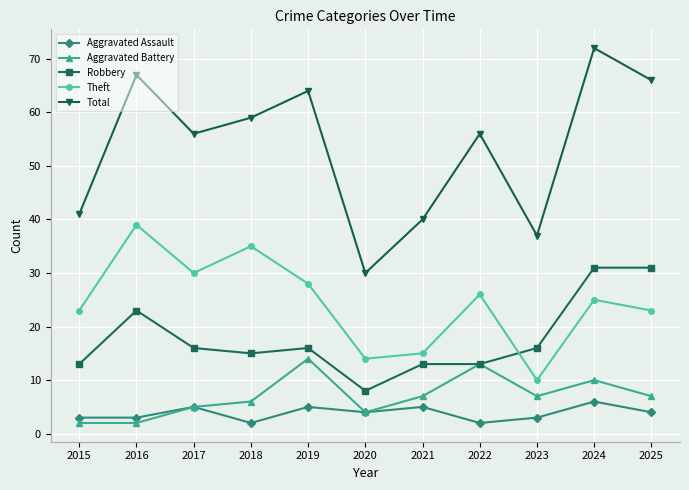

Is the value of Total at 2019 greater than the value of Aggravated Assault at 2015?

Yes